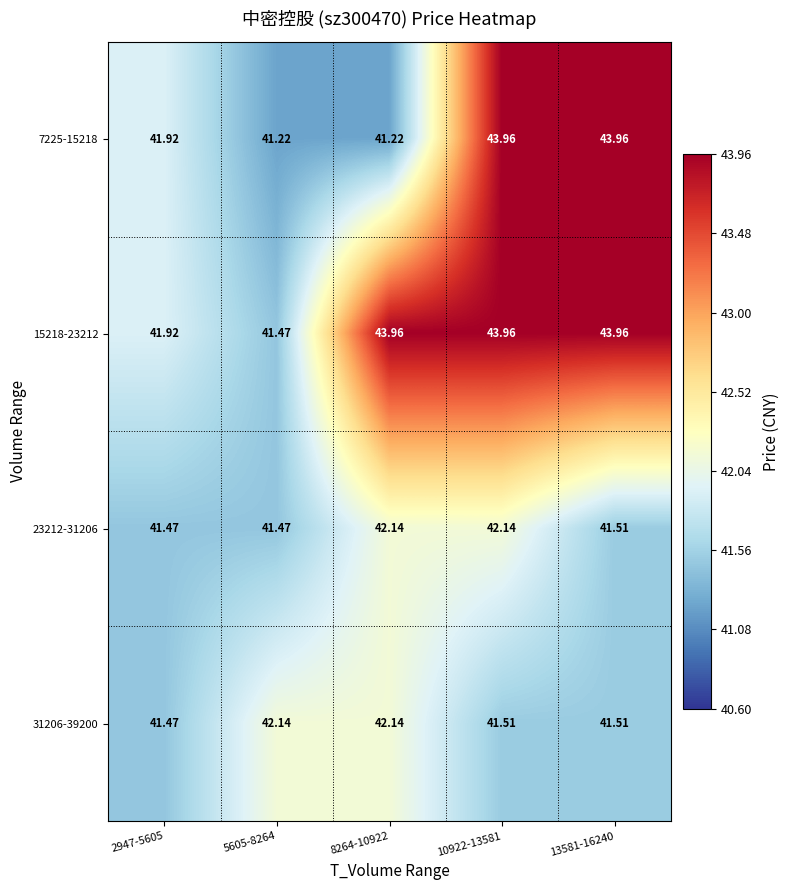

Is the value of 23212-31206 at 8264-10922 greater than the value of 31206-39200 at 13581-16240?

Yes